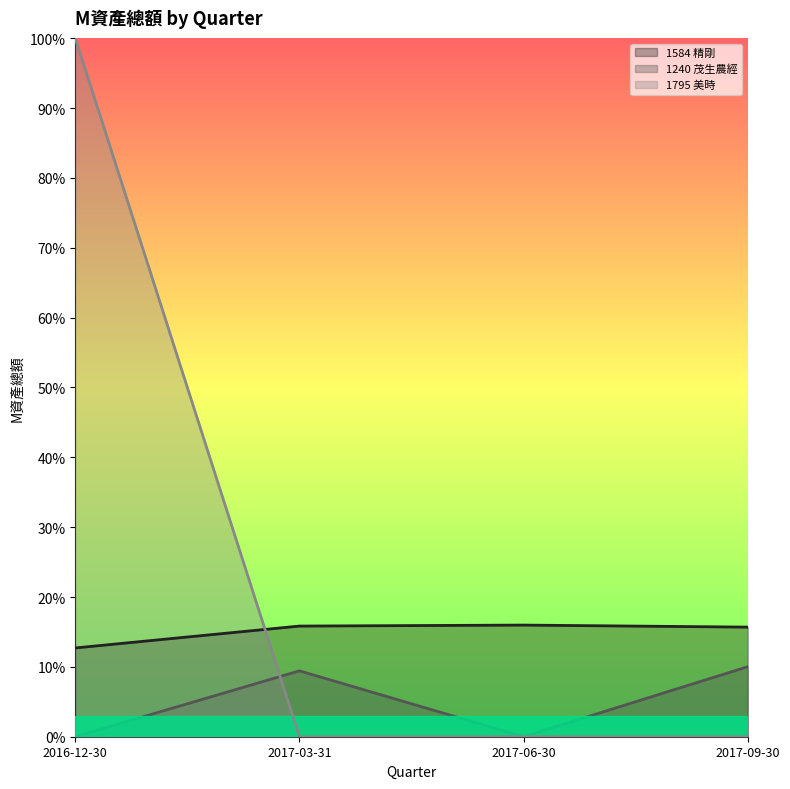

How many lines are shown in the chart?

3